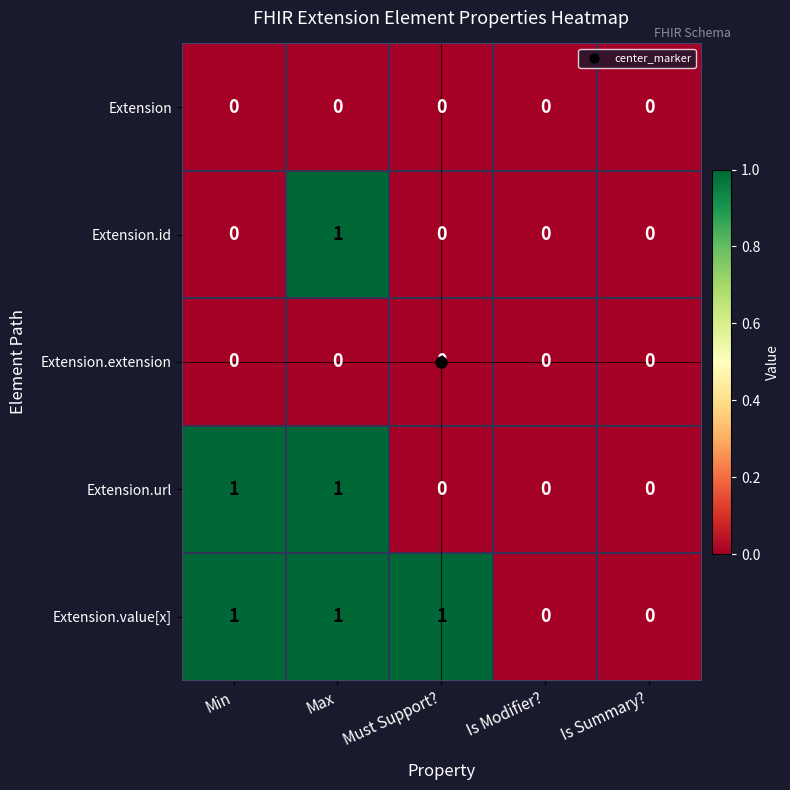

Which series has the largest total across all categories?

Extension.value[x]